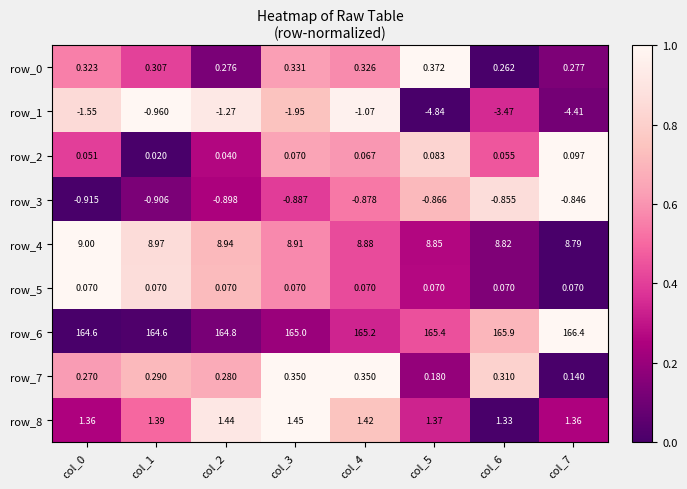

What is the difference between the highest and lowest values at col_5?

170.2